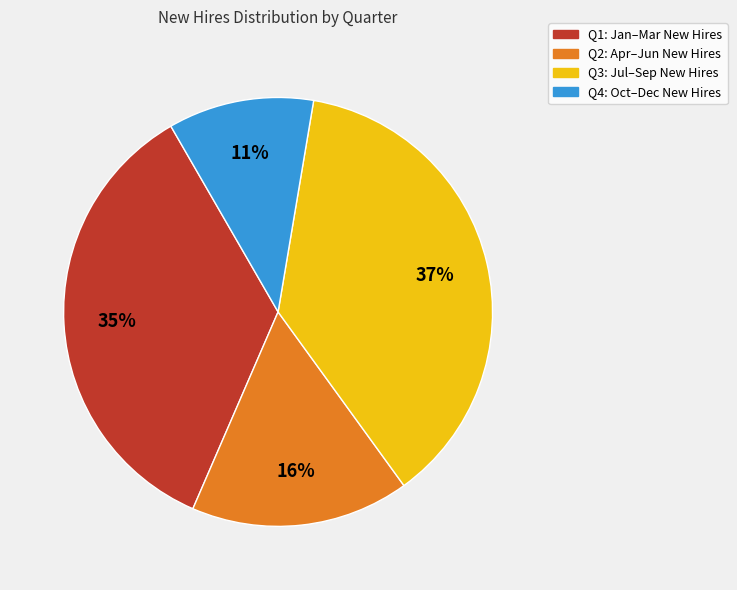

To the nearest percent, what portion does Q1: Jan–Mar New Hires represent?

35%